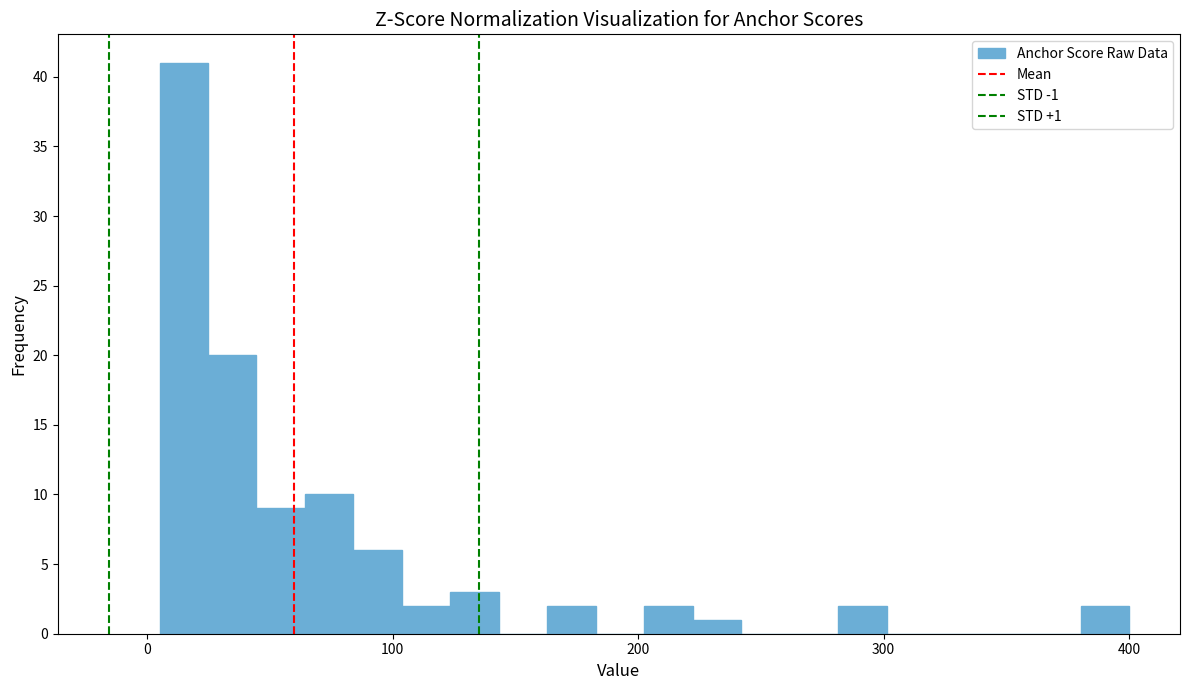

Around what value on the x-axis is the tallest bar? Give the approximate position of its centre, as read against the axis.

10